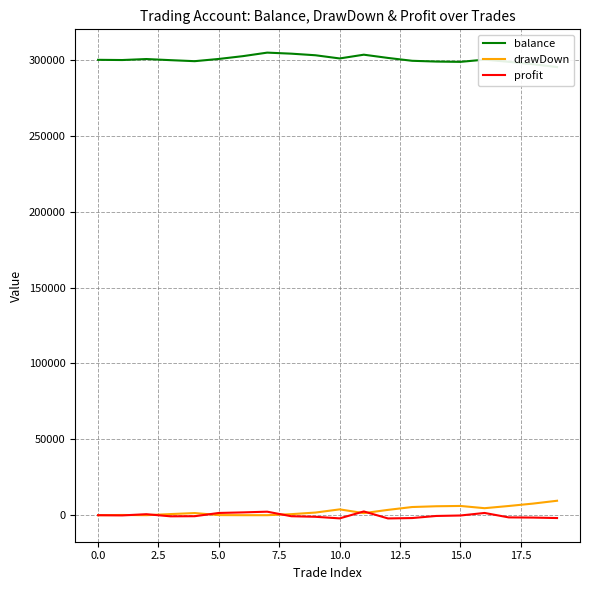

Is this an area chart (filled region under the line)?

No